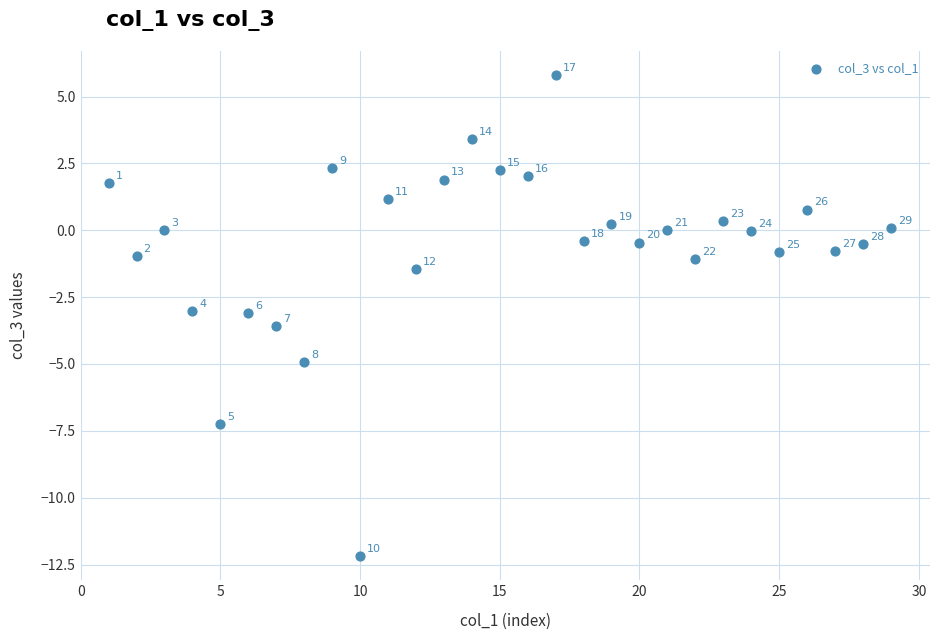

What is the range of Y values (max minus min)?

18.0